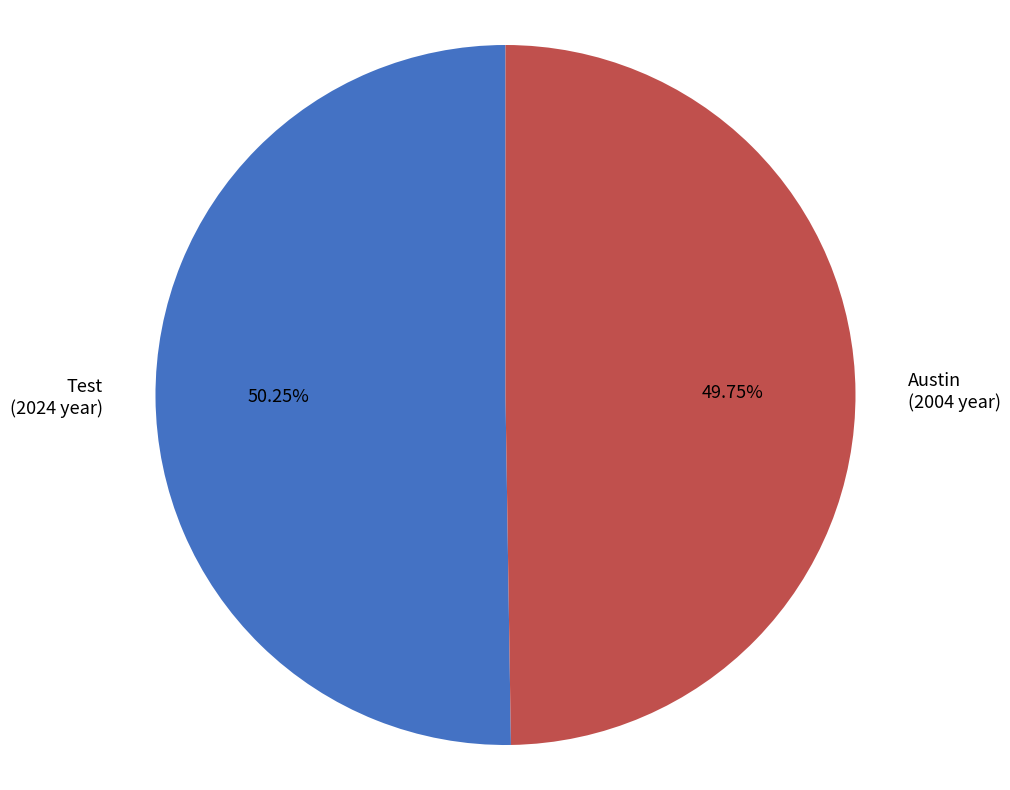

What percentage is the Test slice, to the nearest percent?

50%